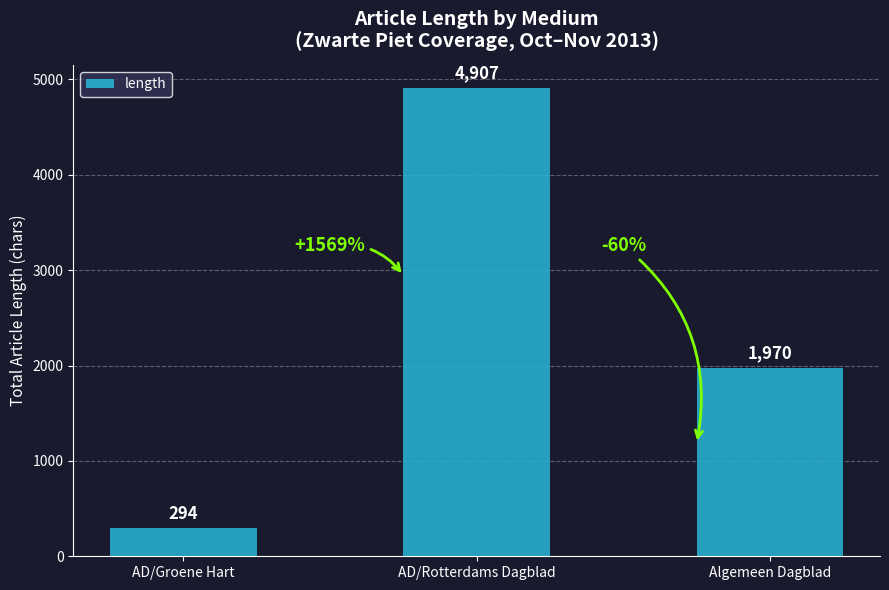

What is the maximum value shown in the chart?

4907